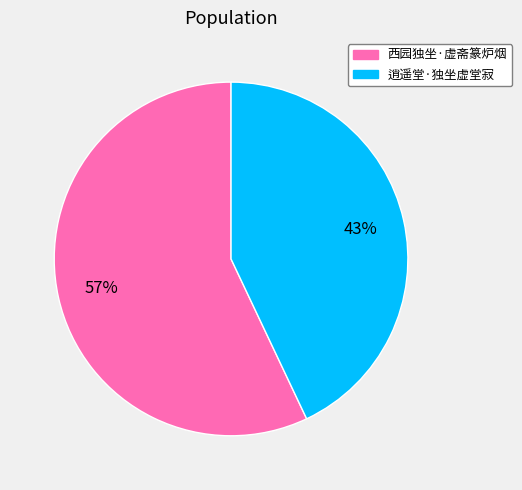

How many slices are in this pie chart?

2